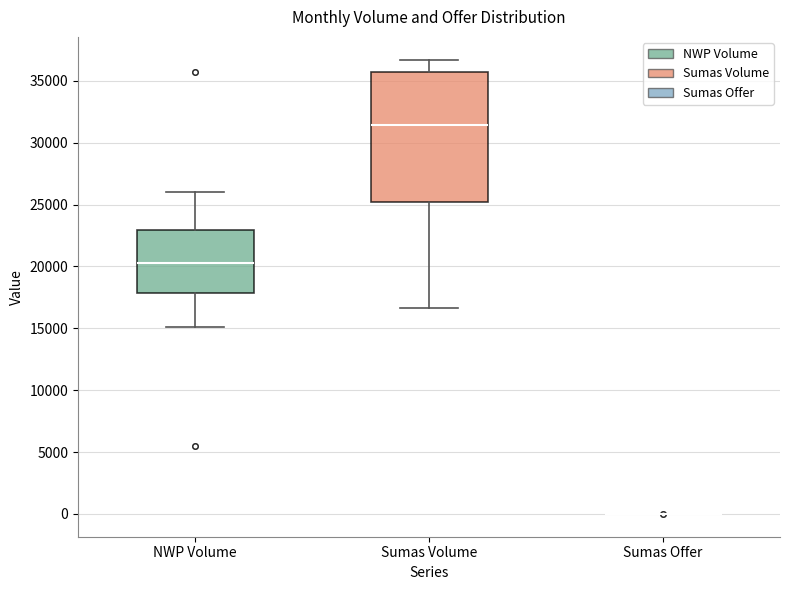

Reading left to right, transcribe this box plot: for each box, give where its median line is, the range the box spans, and where its two whiskers end, as read against the y-axis. The values are not printed on the chart, so give them approximately, as read against the axis.

NWP Volume: median 20500, box 18000 to 23000, whiskers 15000 to 26000
Sumas Volume: median 31500, box 25000 to 35500, whiskers 16500 to 36500
Sumas Offer: box collapsed to a line at 0, whiskers 0 to 0